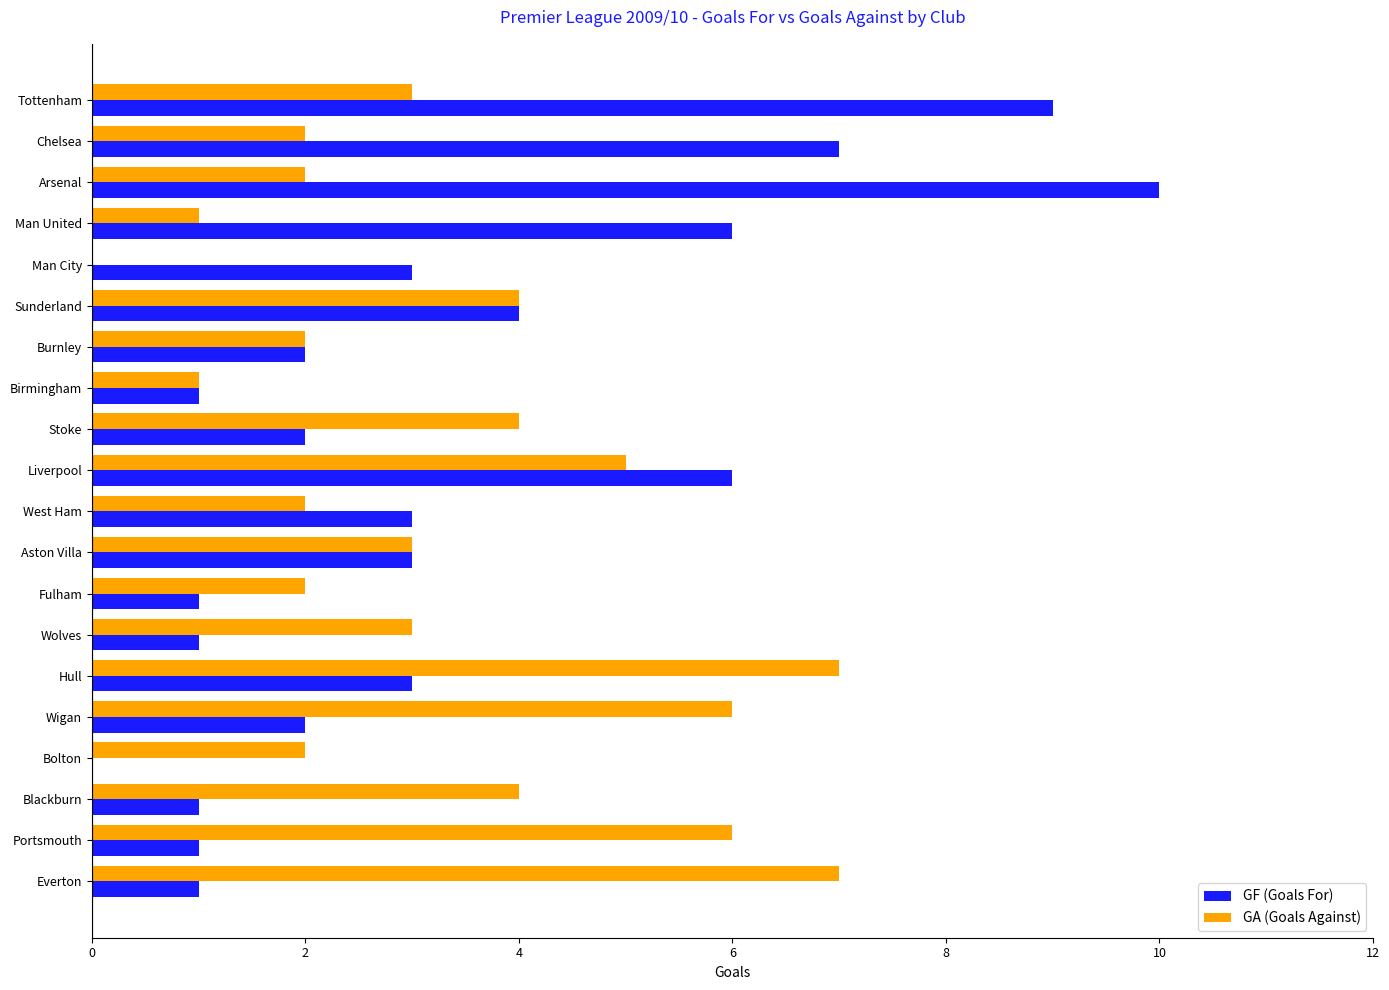

Read the GA (Goals Against) value at Sunderland.

4